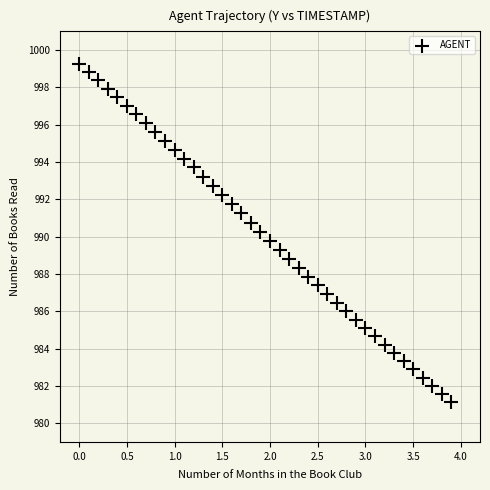

What is the range of Y values (max minus min)?

18.2